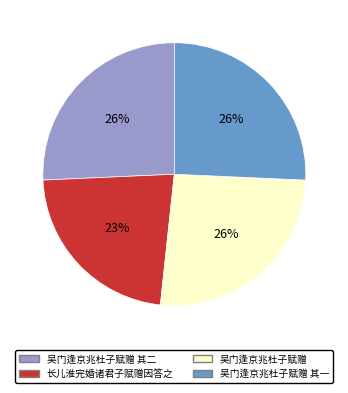

Does any single category account for the majority?

No